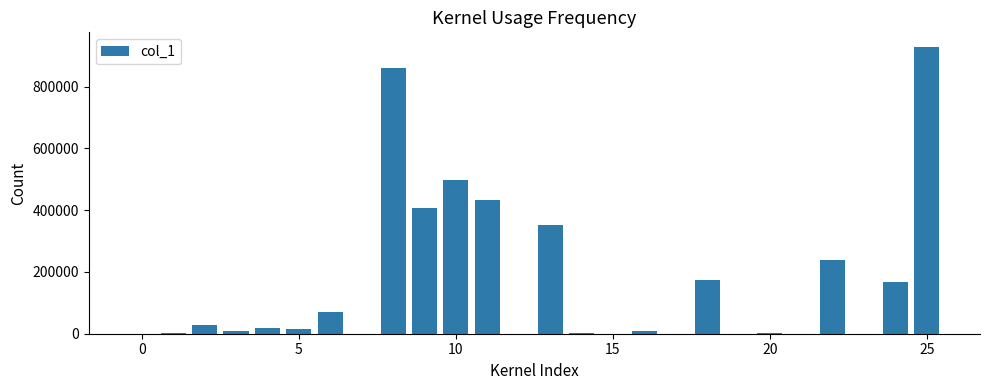

What is the sum of all values?

4223000